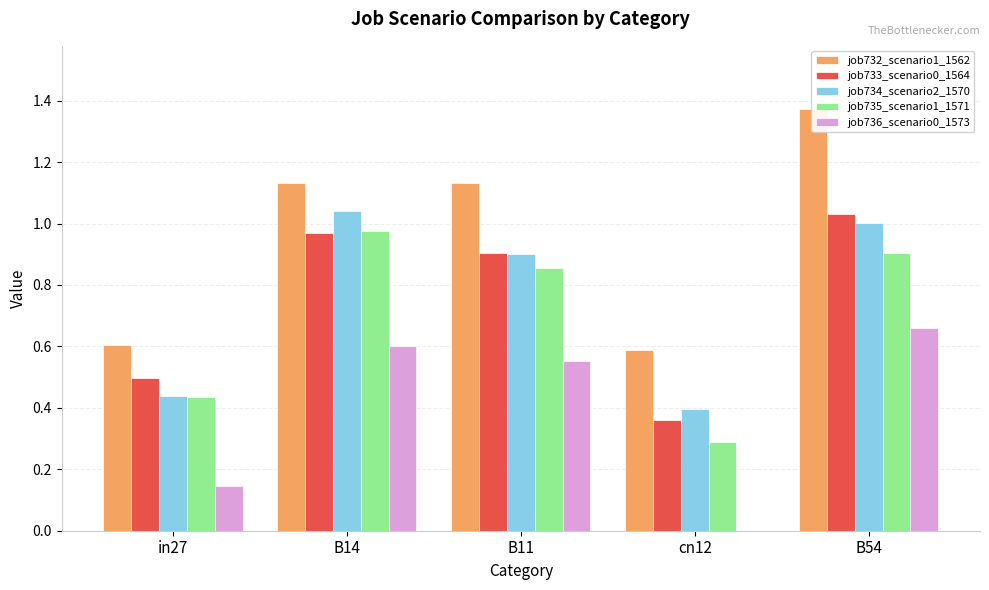

What is the sum of all job735_scenario1_1571 values?

3.5